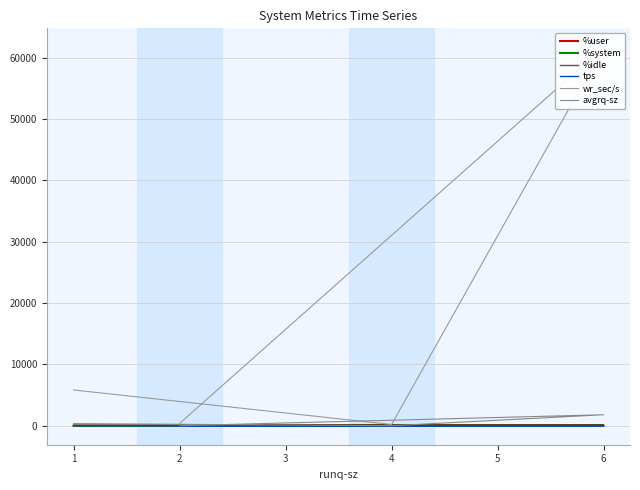

What is the approximate value of %user at 1?

42.1